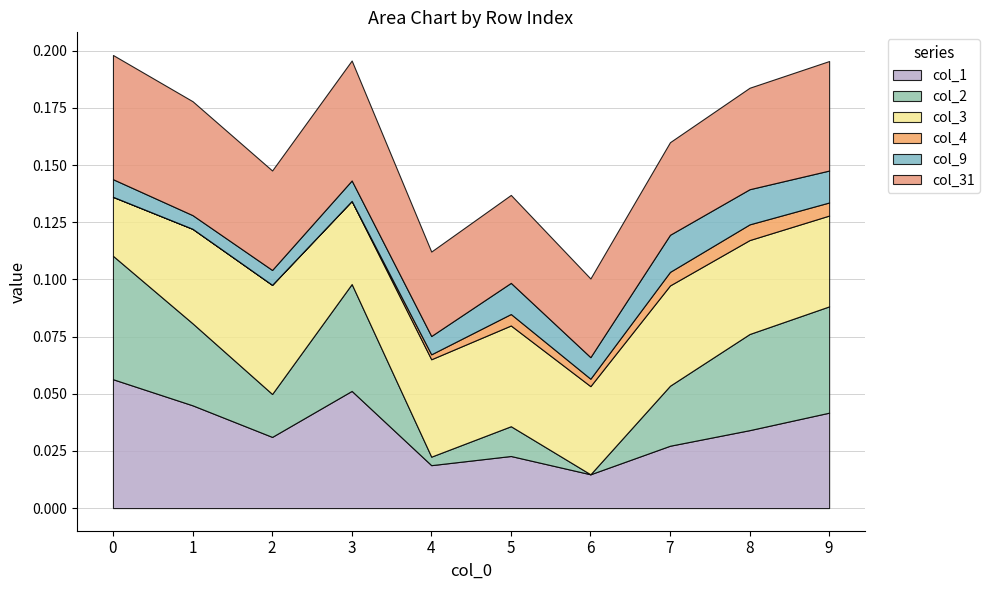

The col_3 series shows 0.0 at 3. True or false?

True